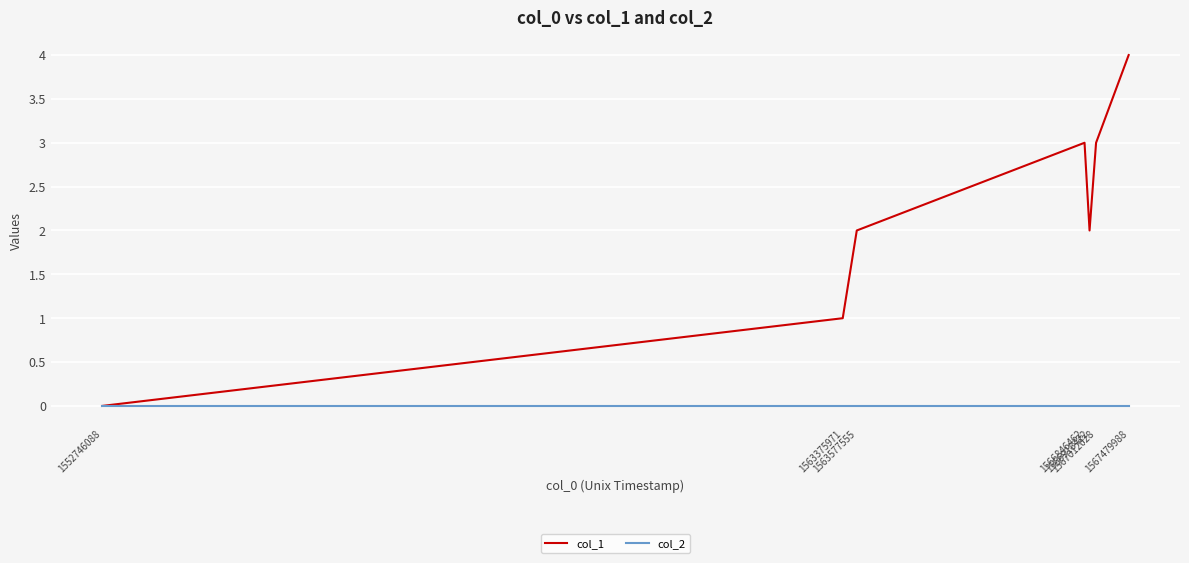

How many categories are shown in the chart?

7